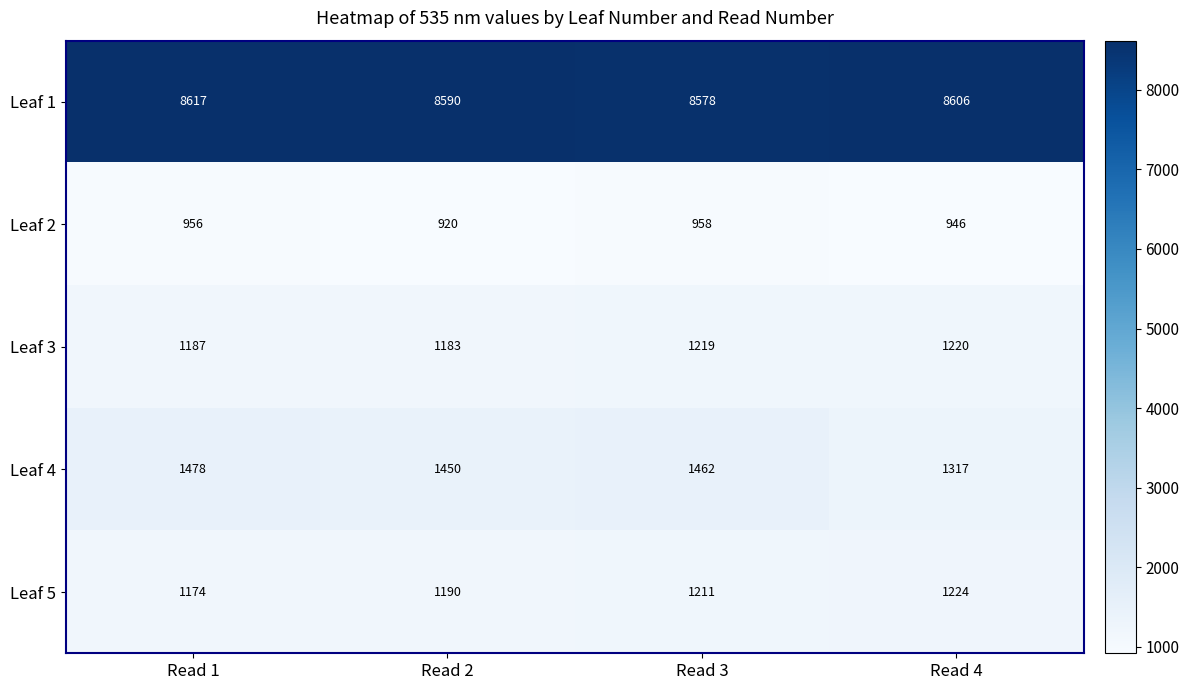

What is the difference between the second highest and minimum values in the Leaf 1 series?

28